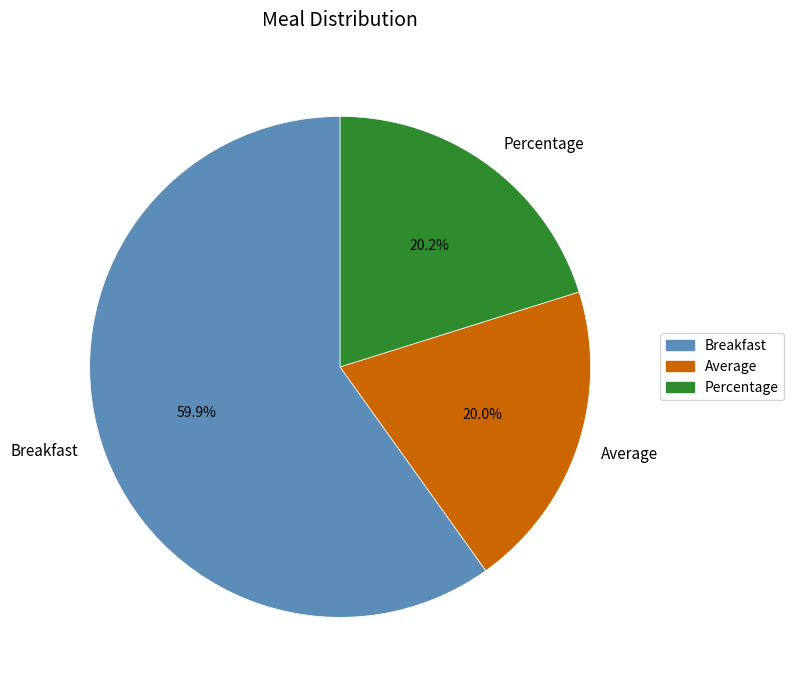

What is the majority slice?

Breakfast